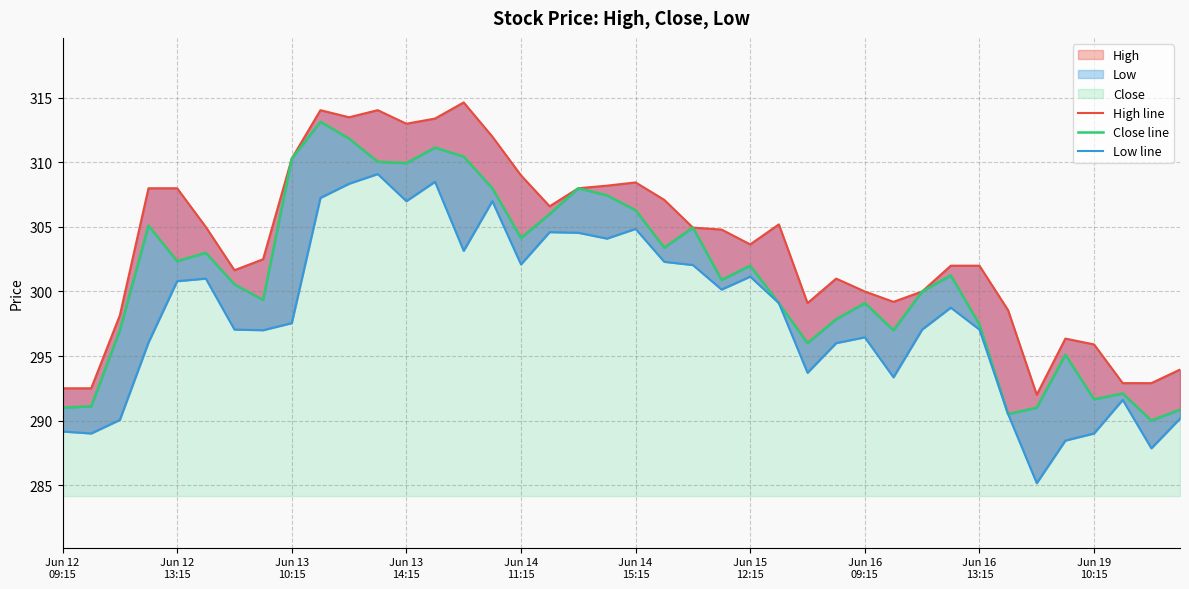

What value does the High line series have at Jun 12
09:15?

292.5